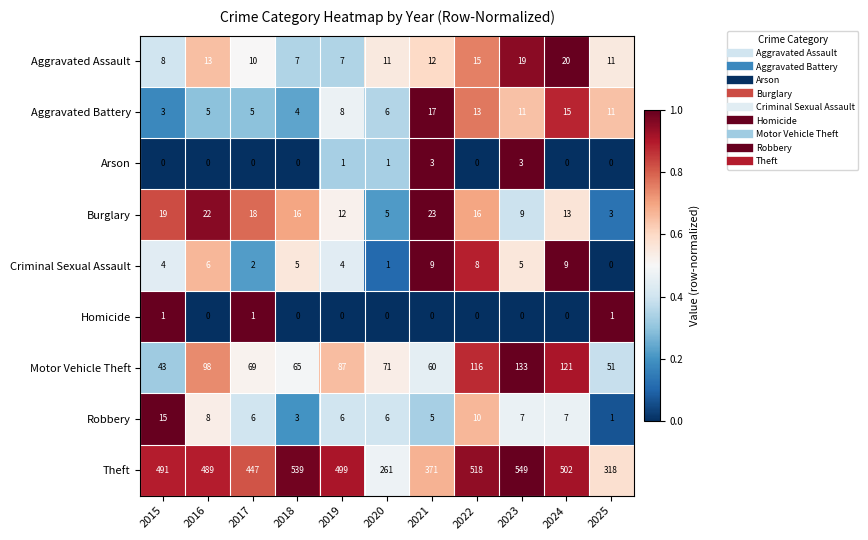

What is the total value across all series at 2020?

362